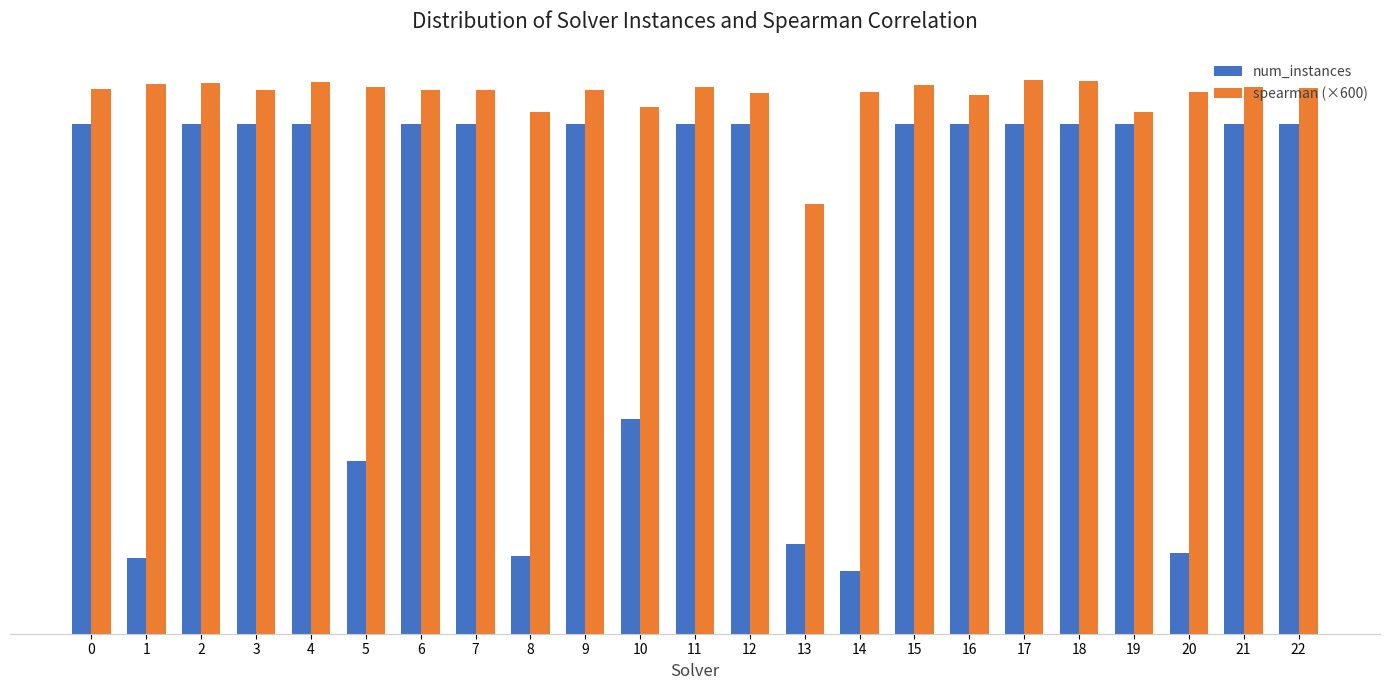

What are all the series names shown in the legend?

num_instances, spearman (×600)